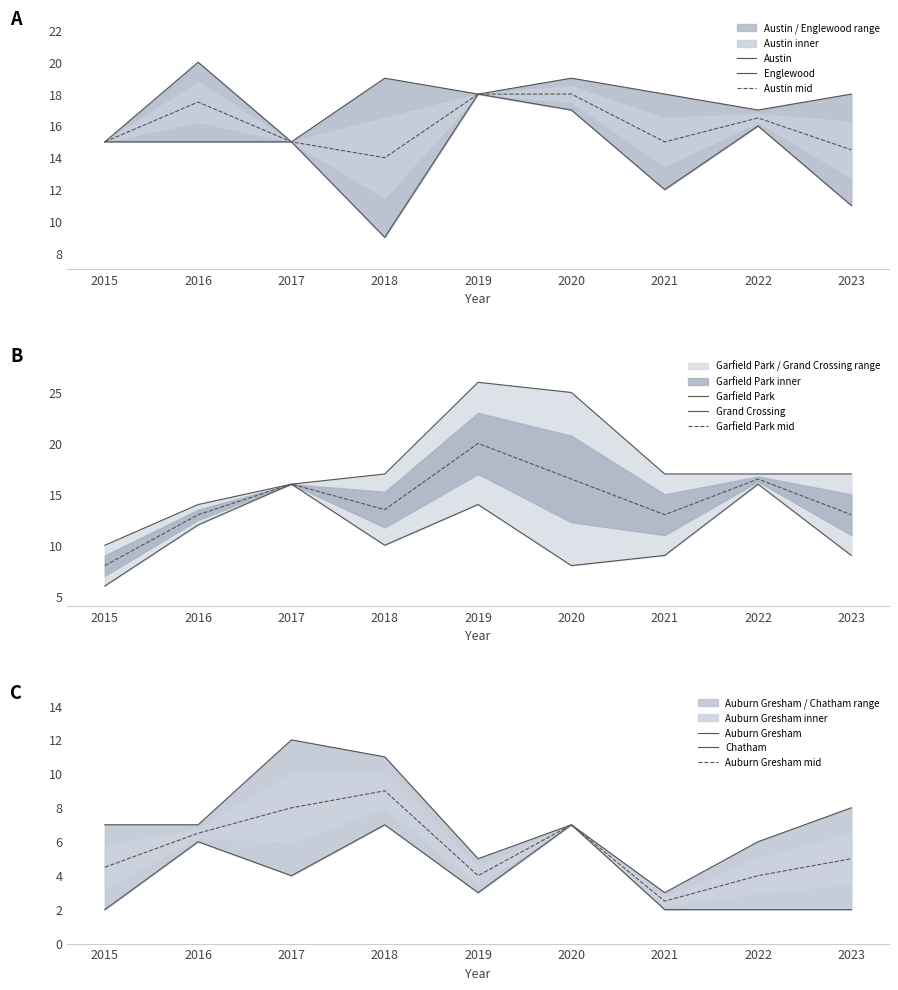

Is the value of Grand Crossing at 2021 greater than the value of Garfield Park at 2023?

No